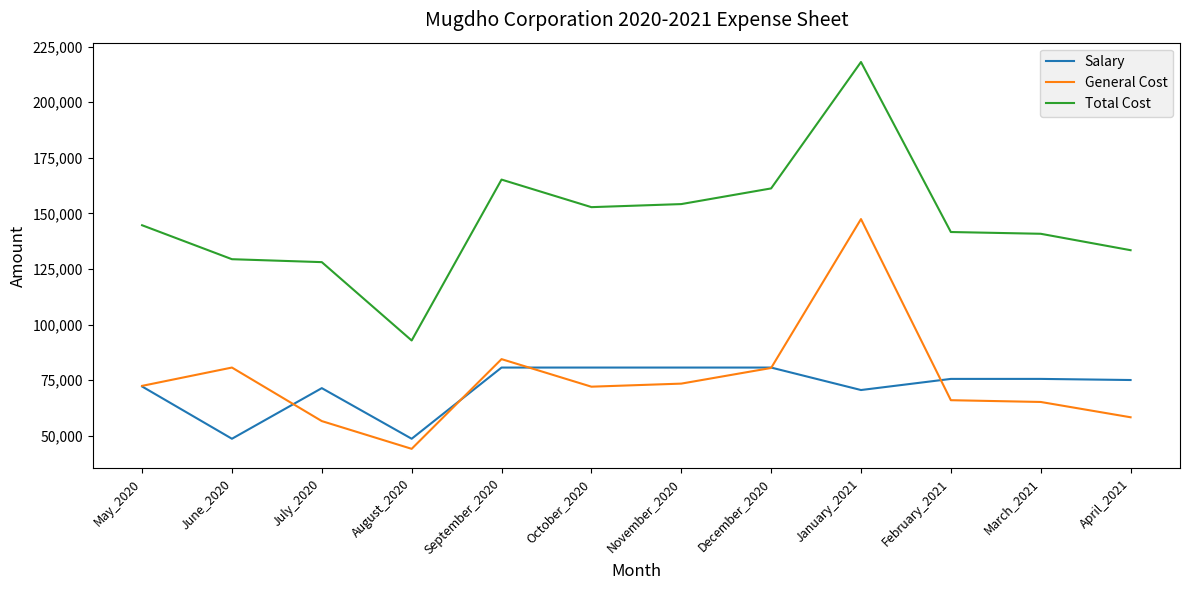

True or false: Salary has a value of 31291 at April_2021.

False